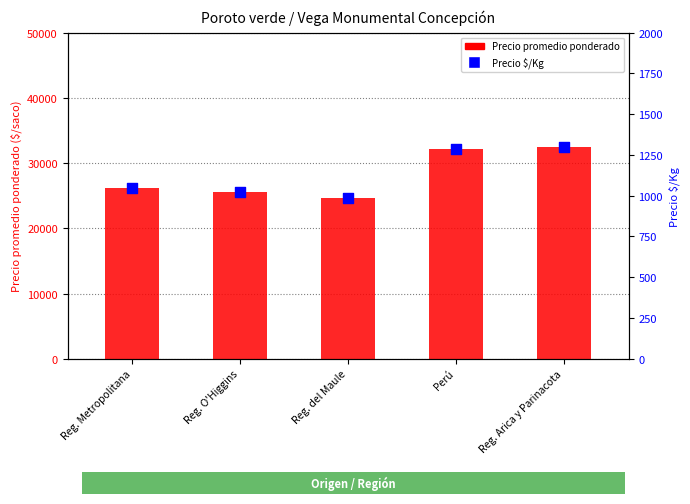

Which series has the largest Y range (max minus min)?

Precio promedio ponderado